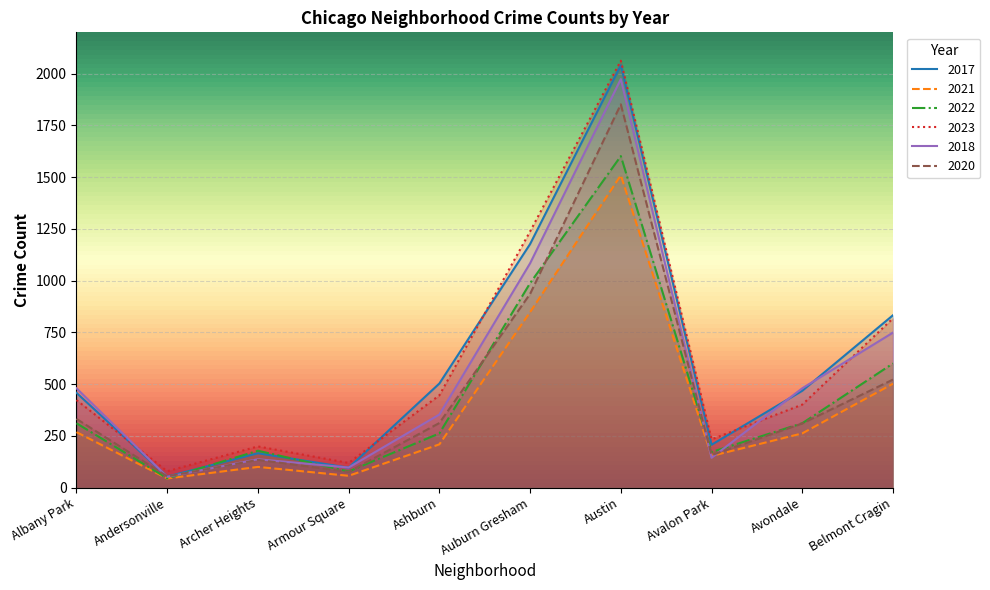

At which category does 2018 reach its first local peak?

Archer Heights